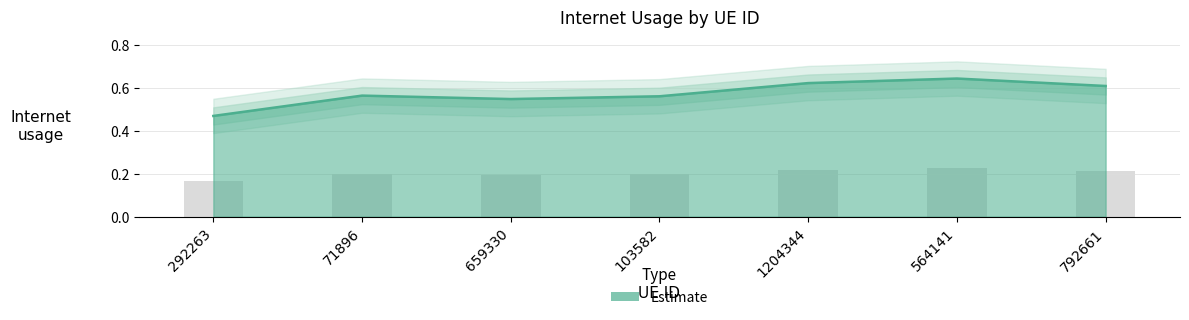

How many bars are there in total?

7